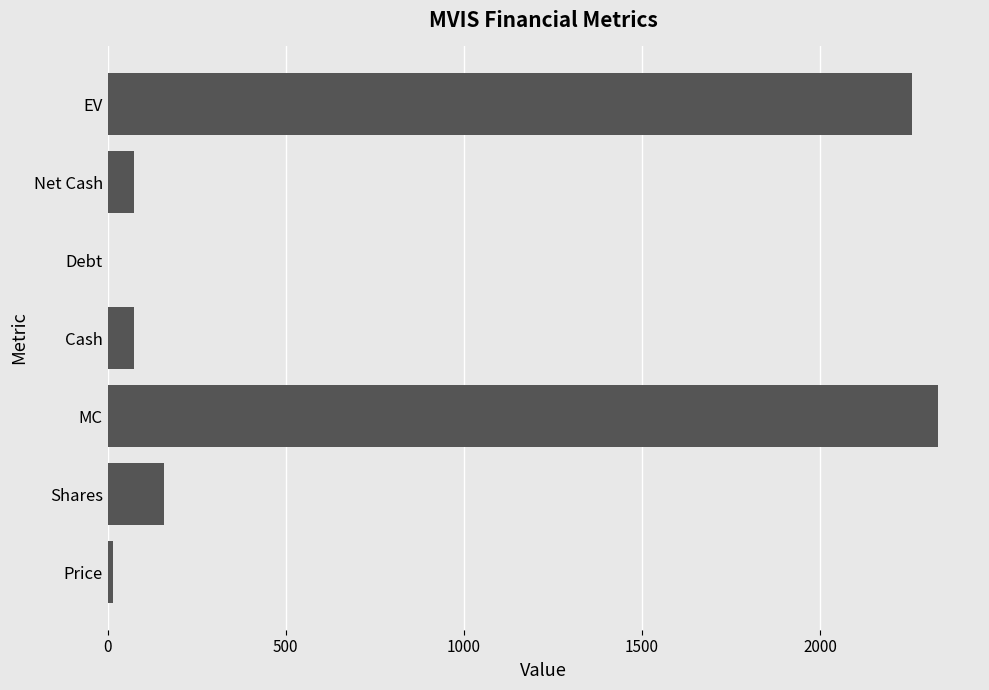

Read the value at MC.

2332.1